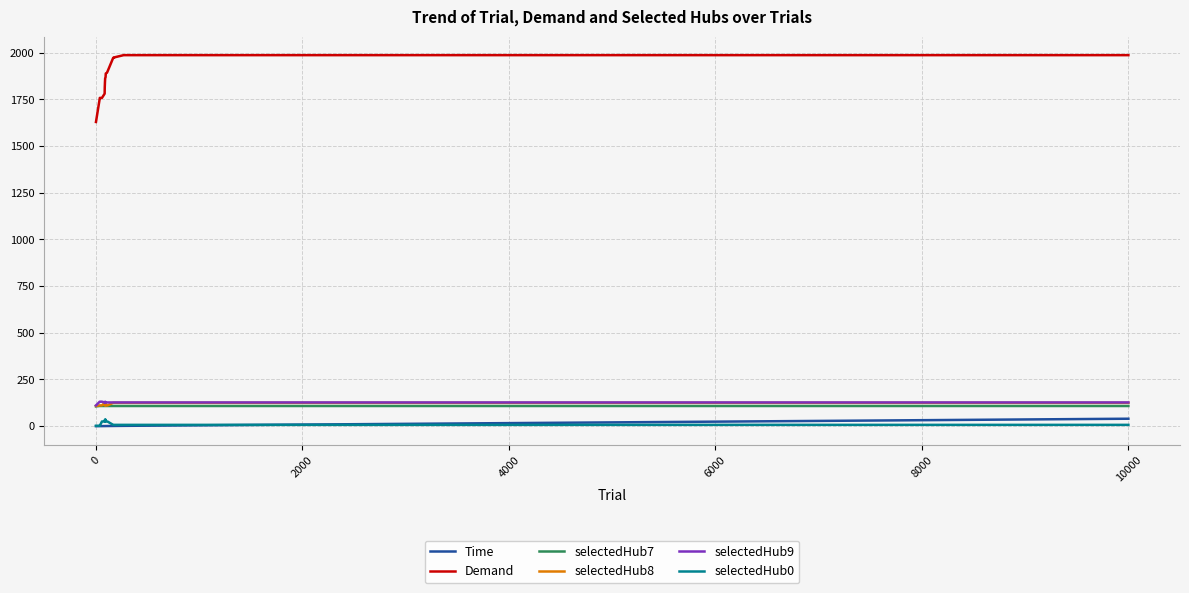

What is the lowest value of the selectedHub7 series?

106.0